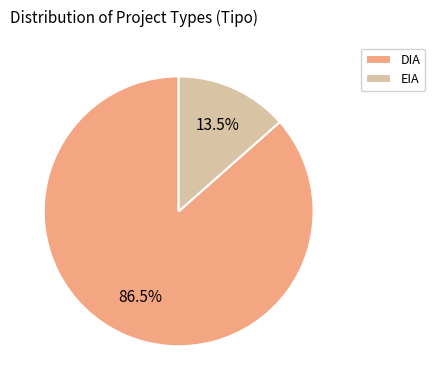

Which has a higher value, DIA or EIA?

DIA